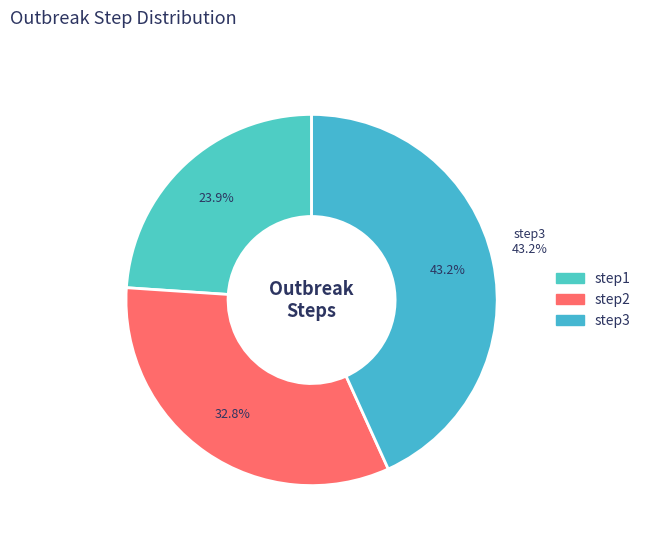

Is it true that step3 is 38% of the pie?

False